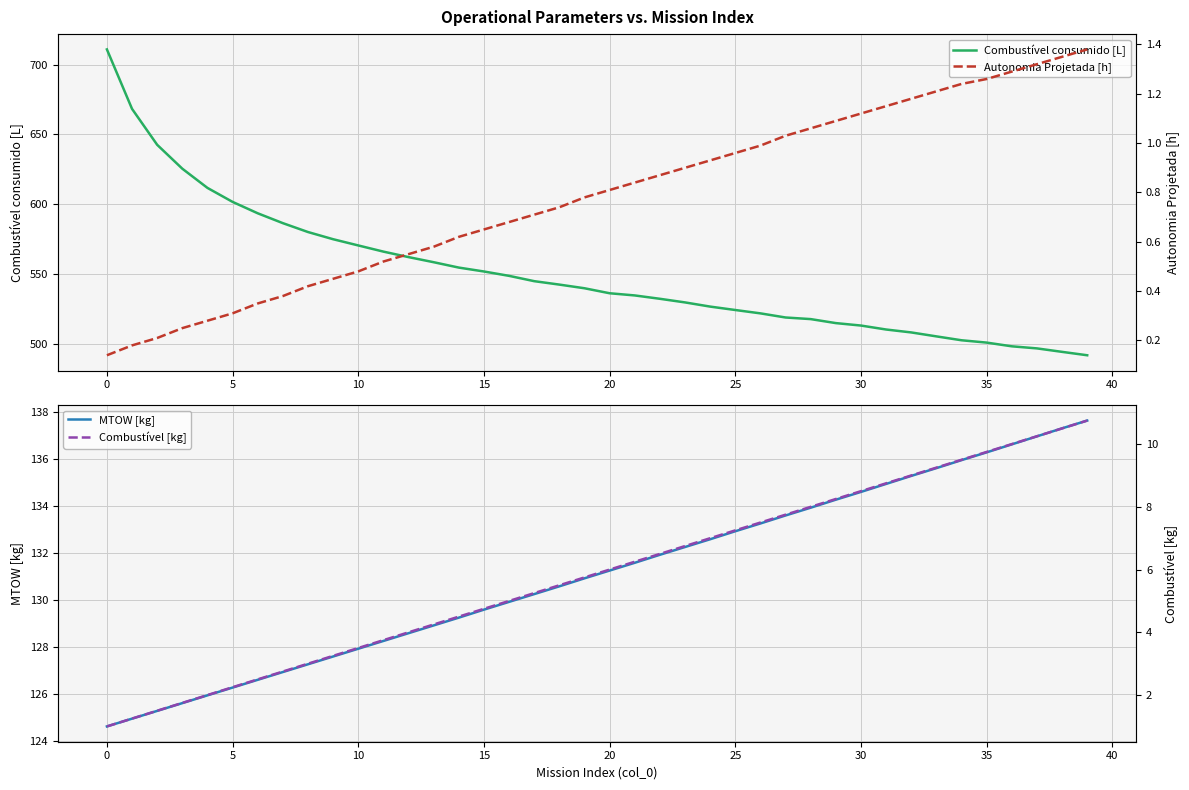

True or false: MTOW [kg] has more than 2 points higher than both neighbors.

False